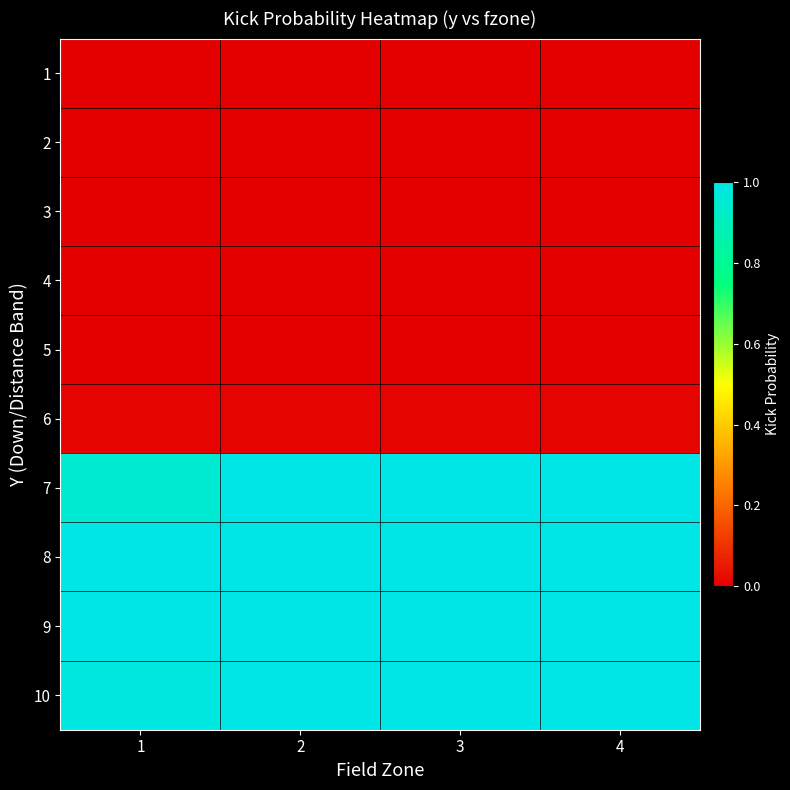

Reading left to right, list all the values displayed in this chart.

1: 1=0.0	2=0.0	3=0.0	4=0.0
2: 1=0.0	2=0.0	3=0.0	4=0.0
3: 1=0.0	2=0.0	3=0.0	4=0.0
4: 1=0.0	2=0.0	3=0.0	4=0.0
5: 1=0.0	2=0.0	3=0.0	4=0.0
6: 1=0.0	2=0.0	3=0.0	4=0.0
7: 1=1.0	2=1.0	3=1.0	4=1.0
8: 1=1.0	2=1.0	3=1.0	4=1.0
9: 1=1.0	2=1.0	3=1.0	4=1.0
10: 1=1.0	2=1.0	3=1.0	4=1.0